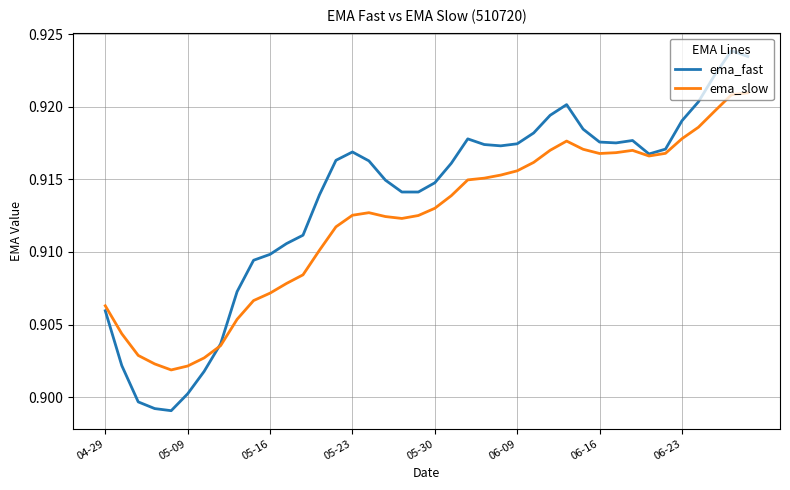

Which series has the largest range (max minus min)?

ema_fast